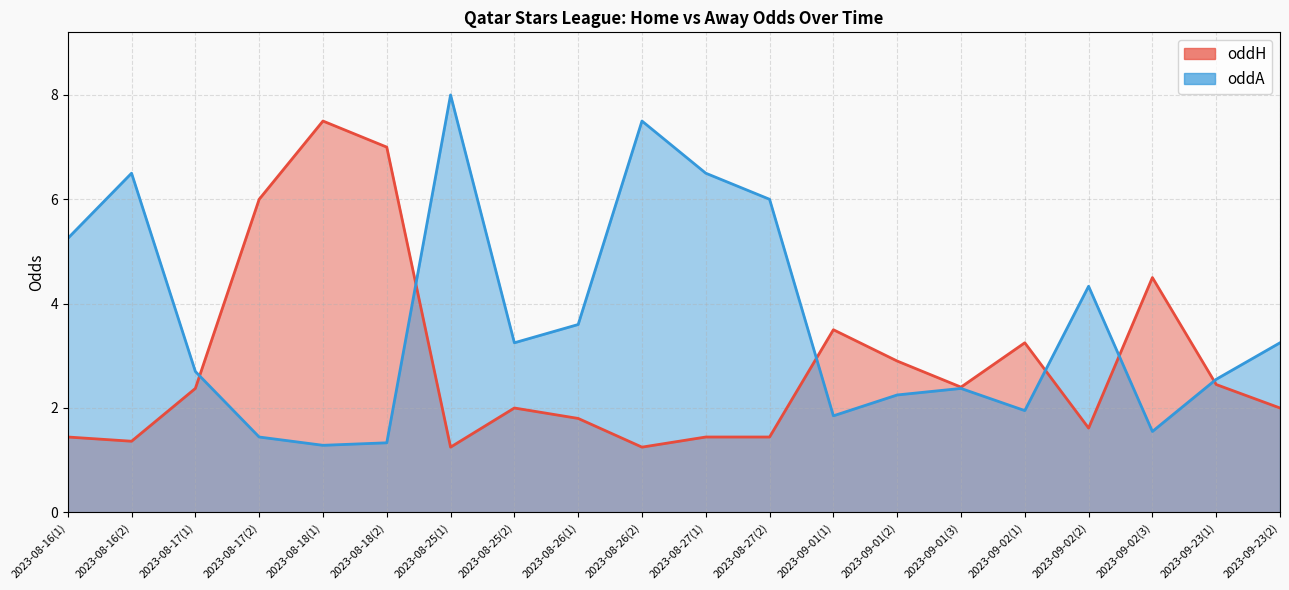

What position from the right is 2023-08-26(2)?

11